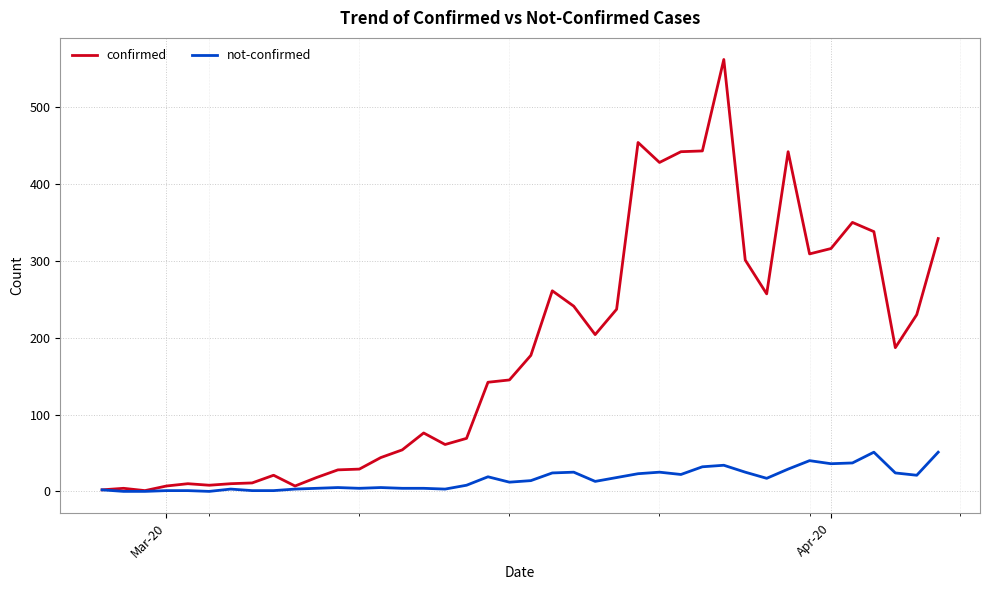

What is the maximum value shown in the chart?

562